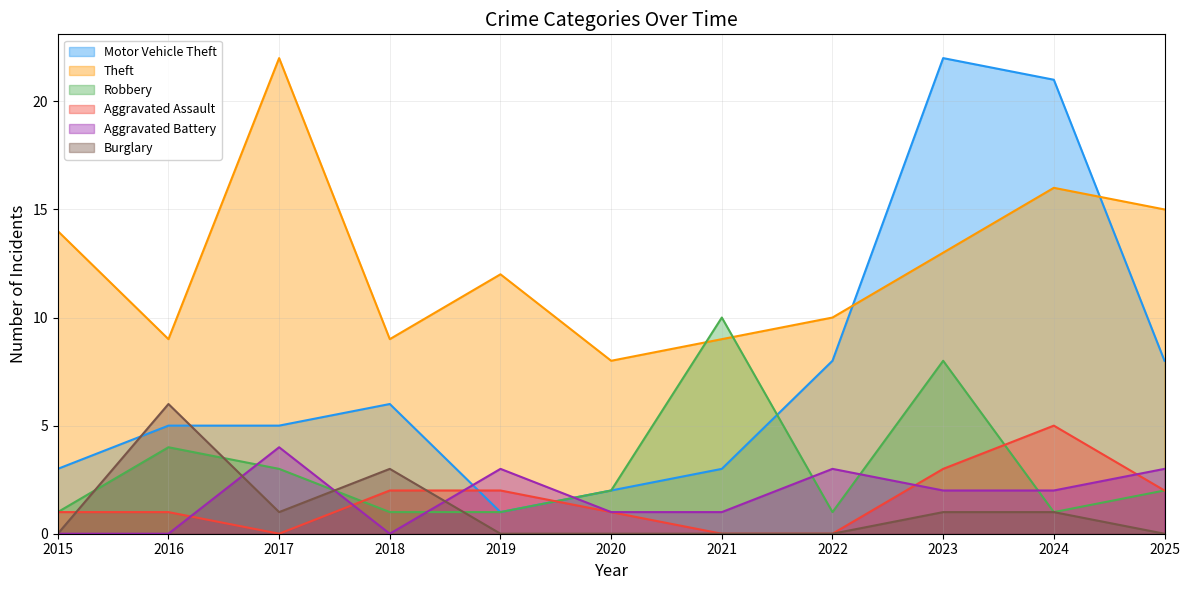

At which label is Aggravated Battery closest to 2?

2023